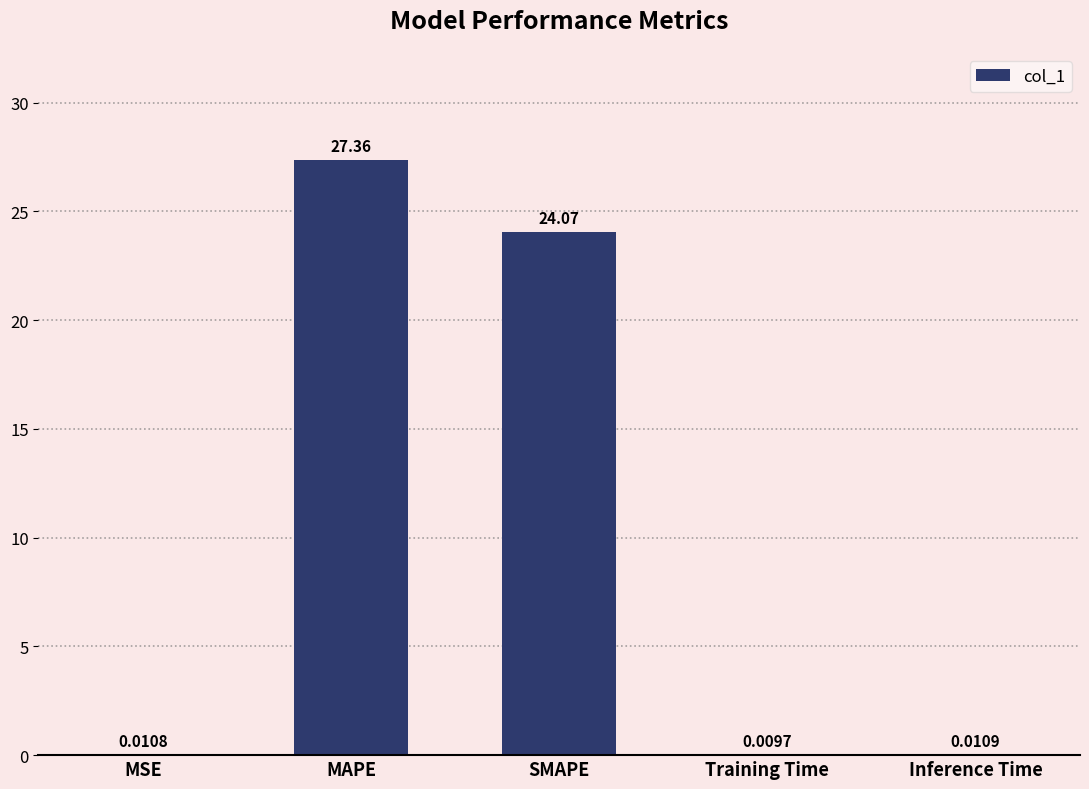

At which label is the value closest to 13?

SMAPE